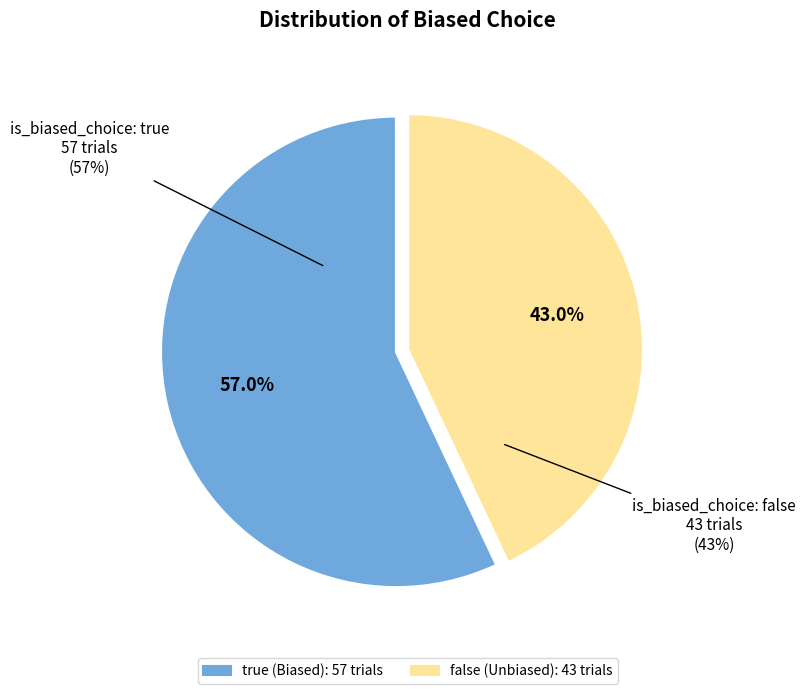

What portion of the pie excludes false?

57.0%